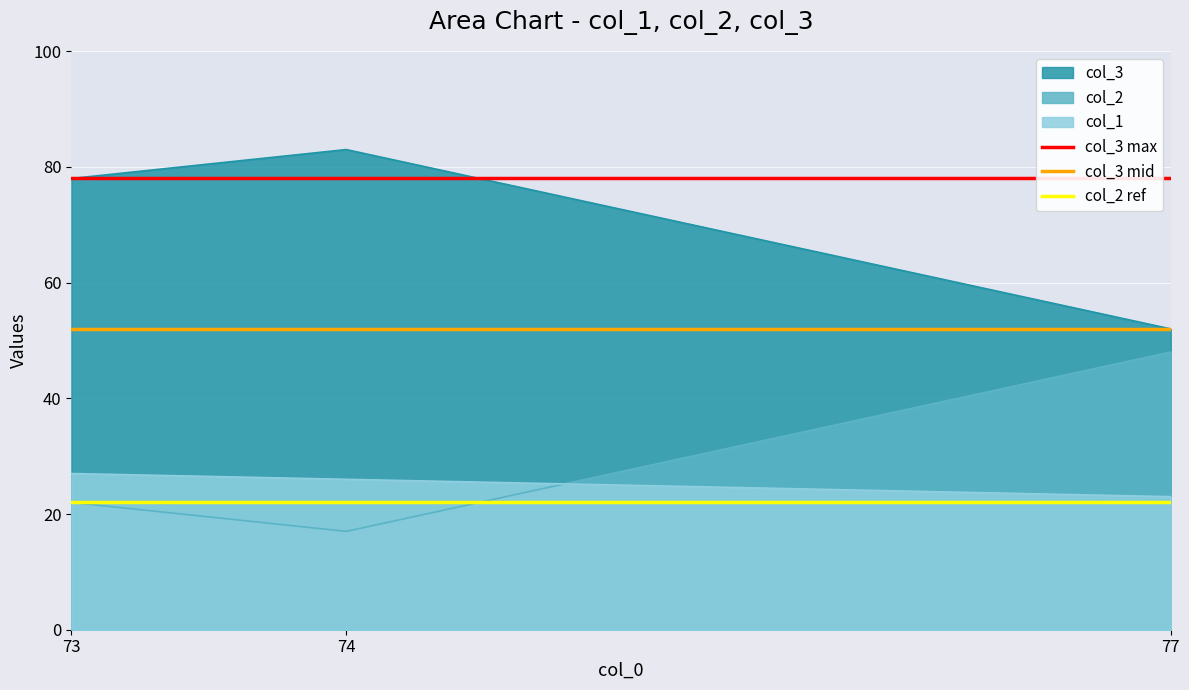

At how many categories does at least one series exceed 74?

2